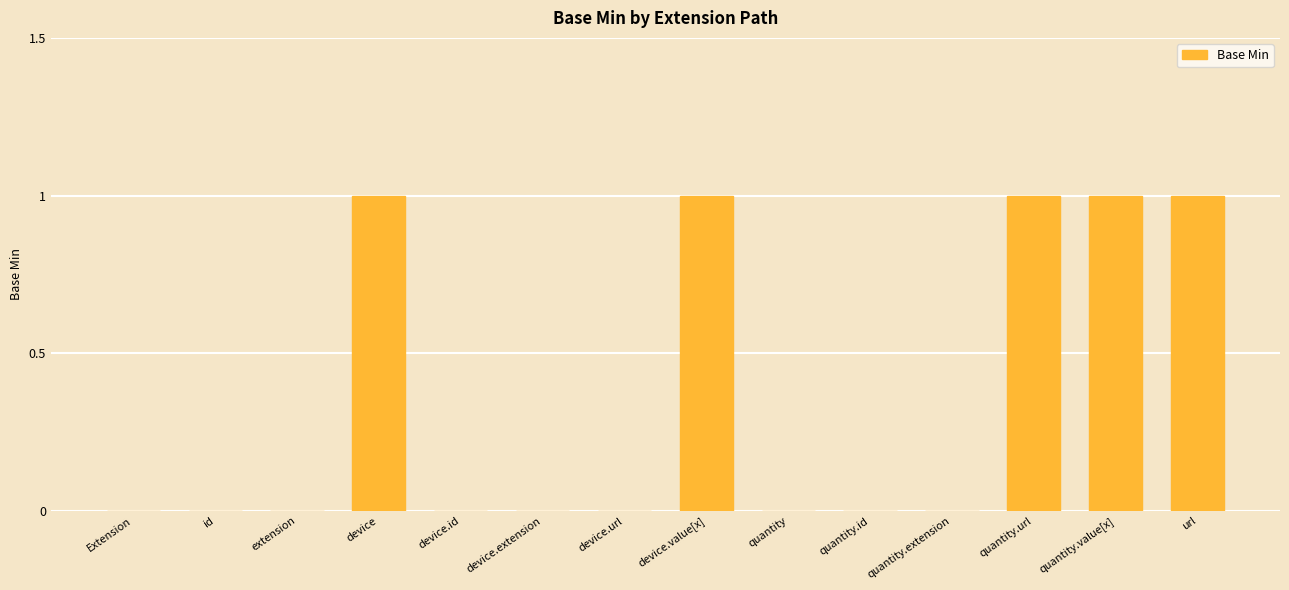

How many values are between 0 and 1?

14